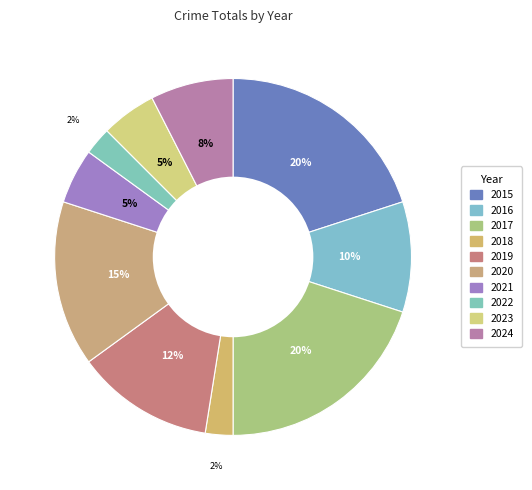

How many slices are in this pie chart?

10